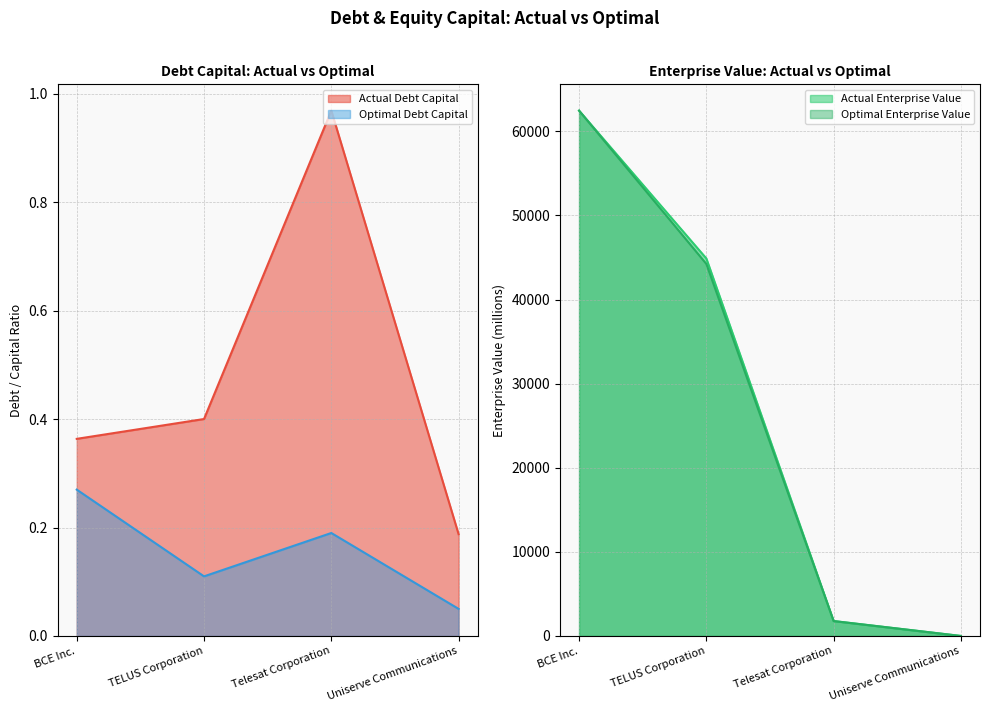

How many distinct data groups are displayed?

4